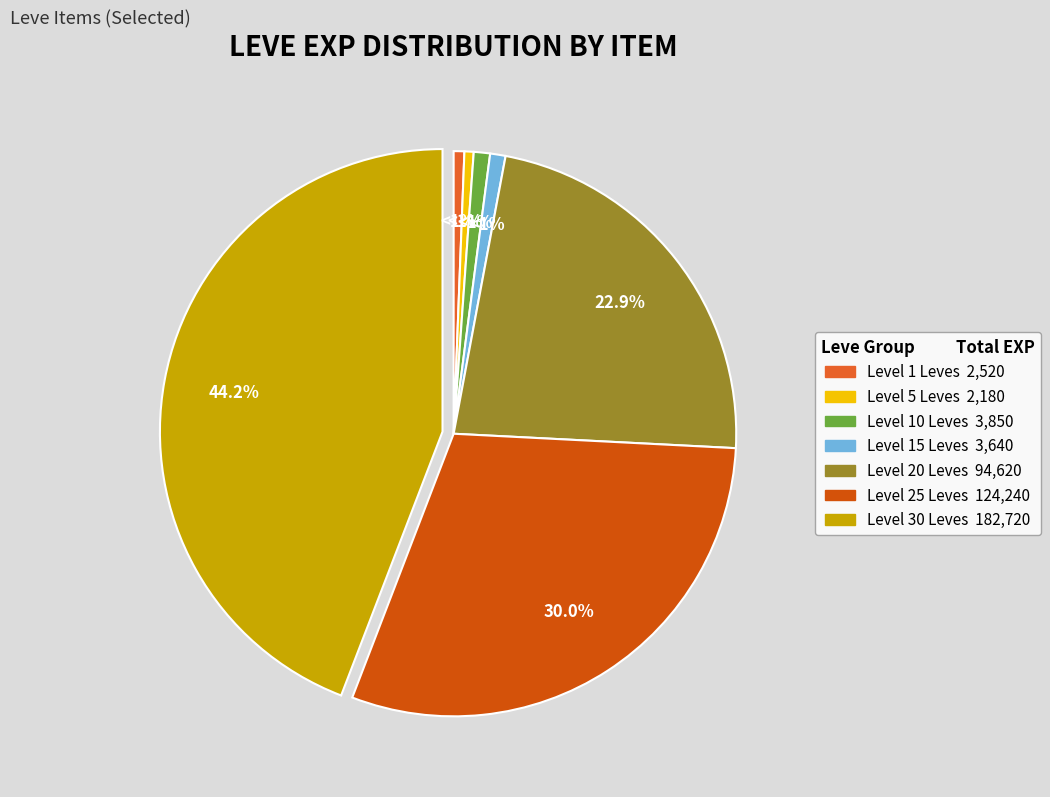

Is there a majority slice in this chart?

No